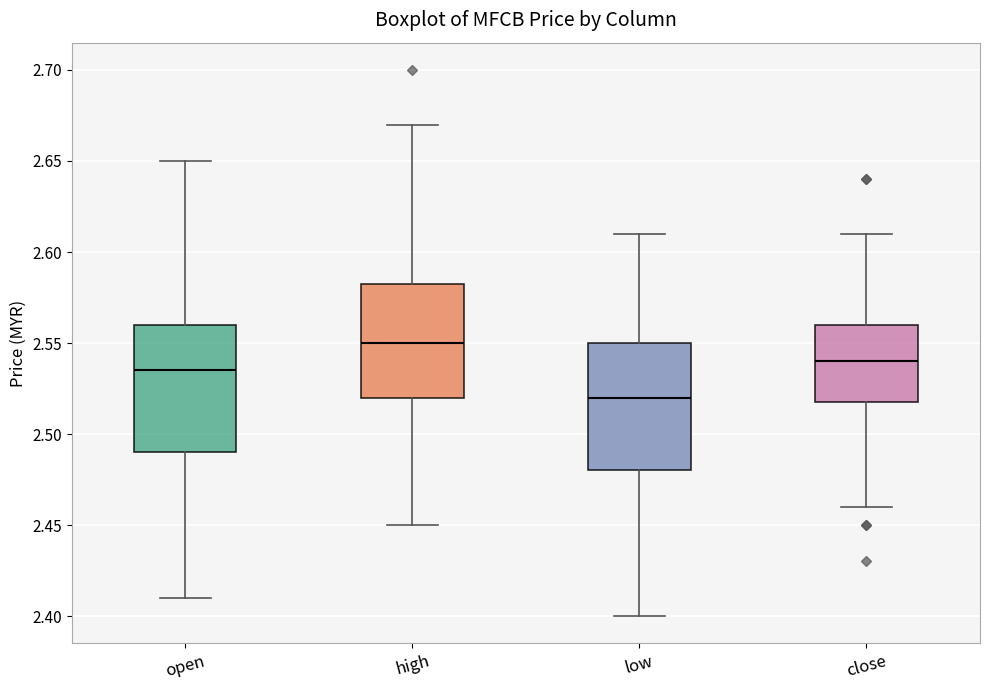

Which box has the lowest median line?

low